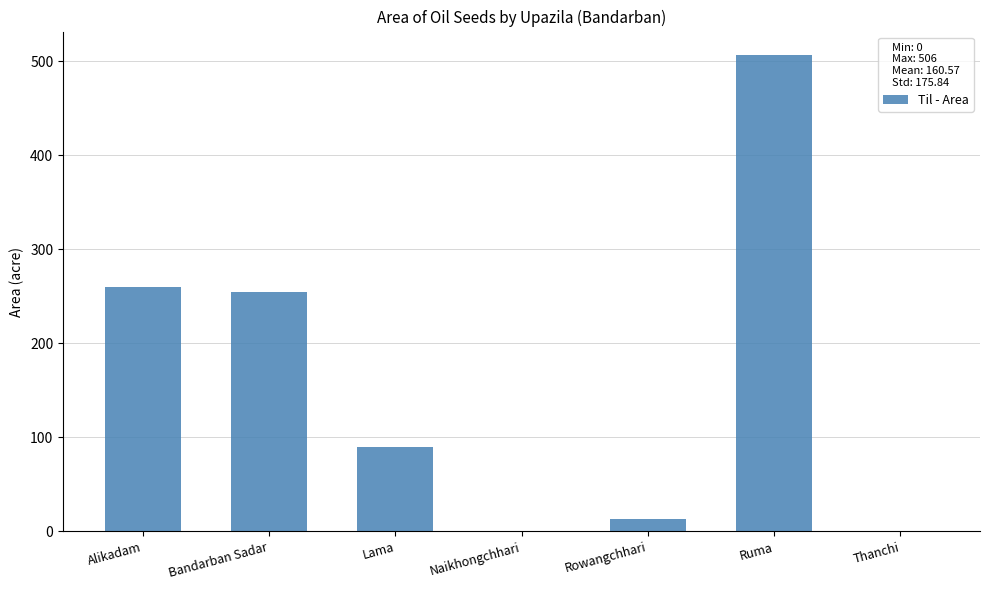

What is the greatest value displayed?

506